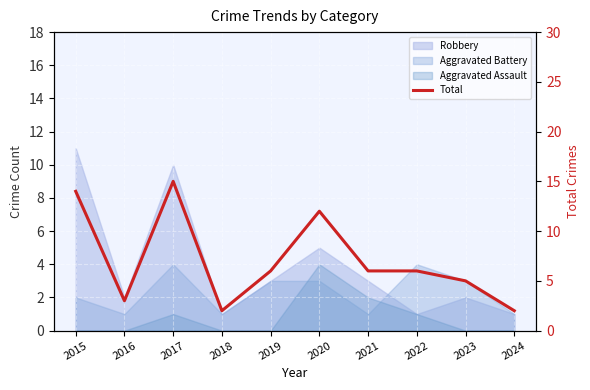

Reading right to left, what are all the values shown in this chart?

2024=2	2023=5	2022=6	2021=6	2020=12	2019=6	2018=2	2017=15	2016=3	2015=14